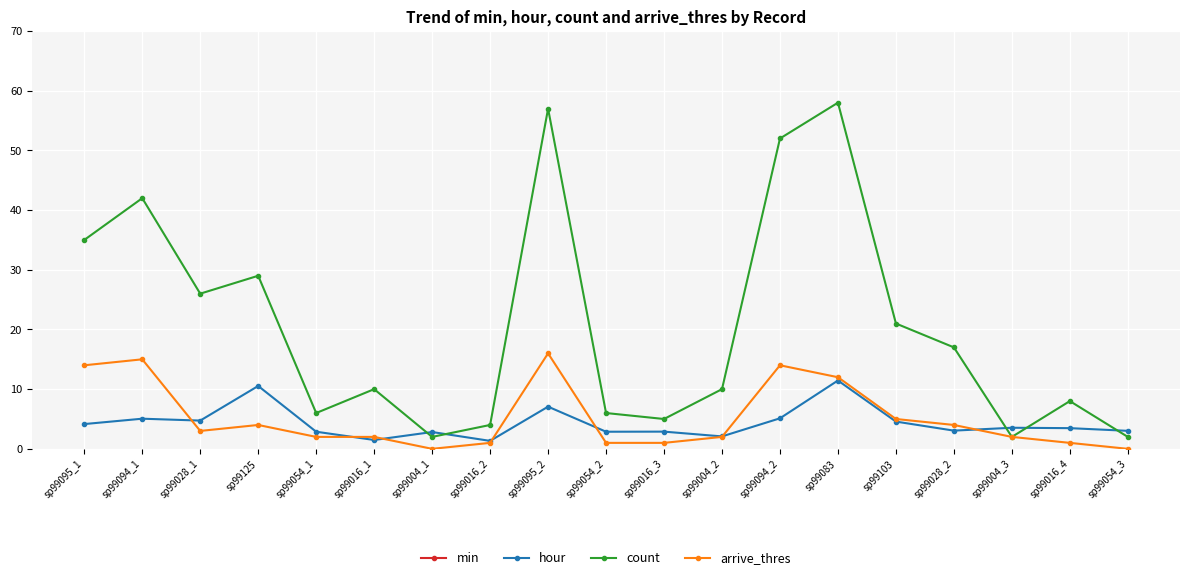

What is the minimum value for hour?

1.3